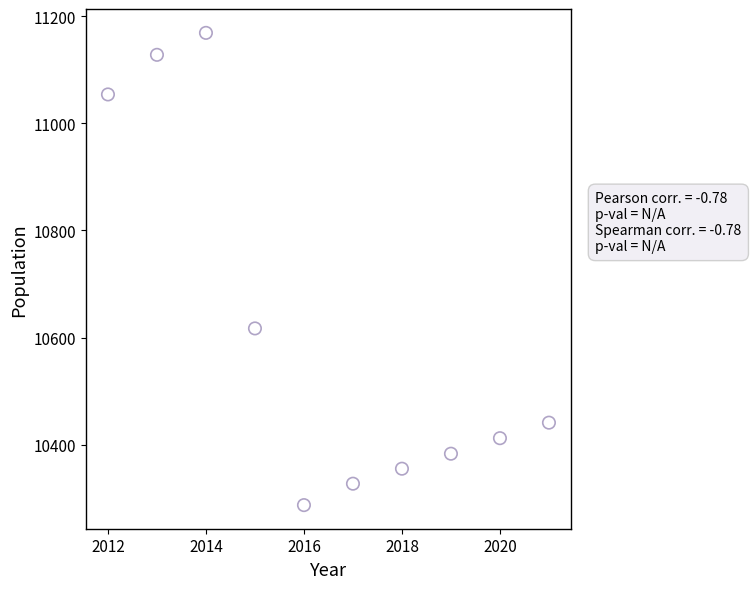

What is the average X value?

2016